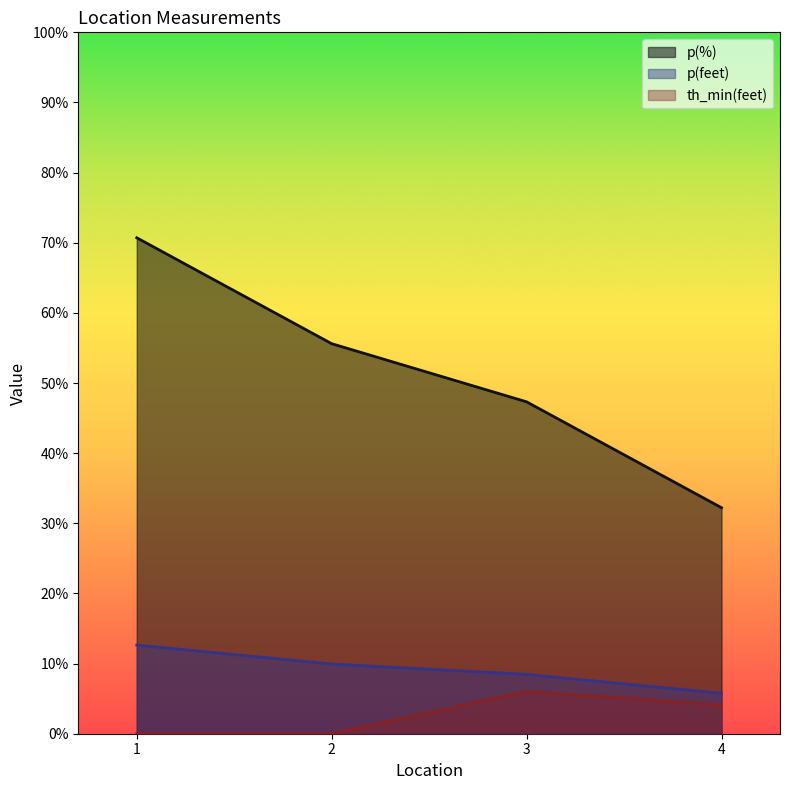

What is the average value of the p(feet) series?

9.2